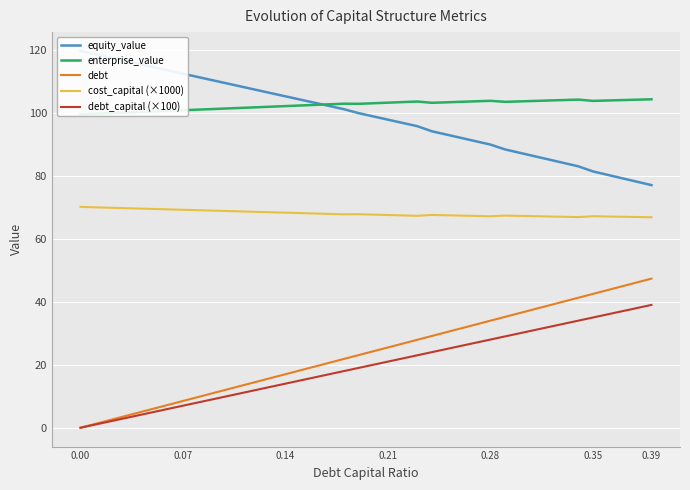

True or false: cost_capital (×1000) and debt_capital (×100) intersect in this chart.

False